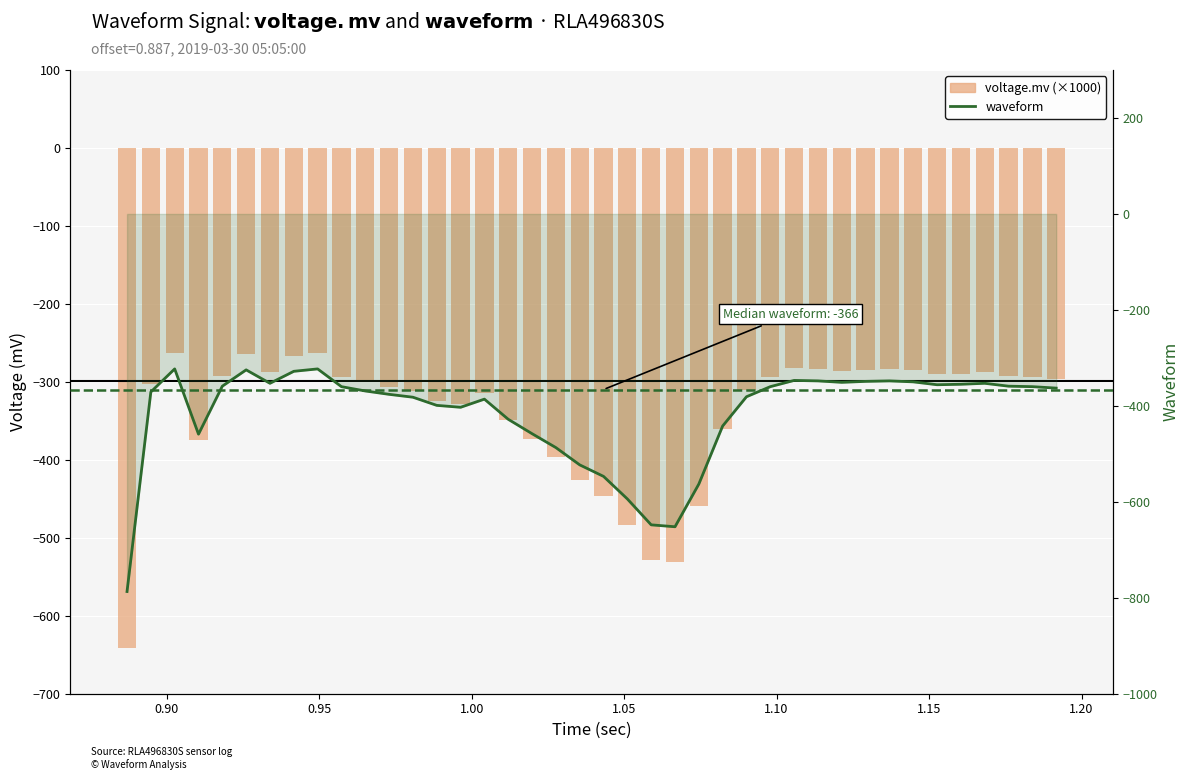

At how many categories does at least one series exceed -455?

35